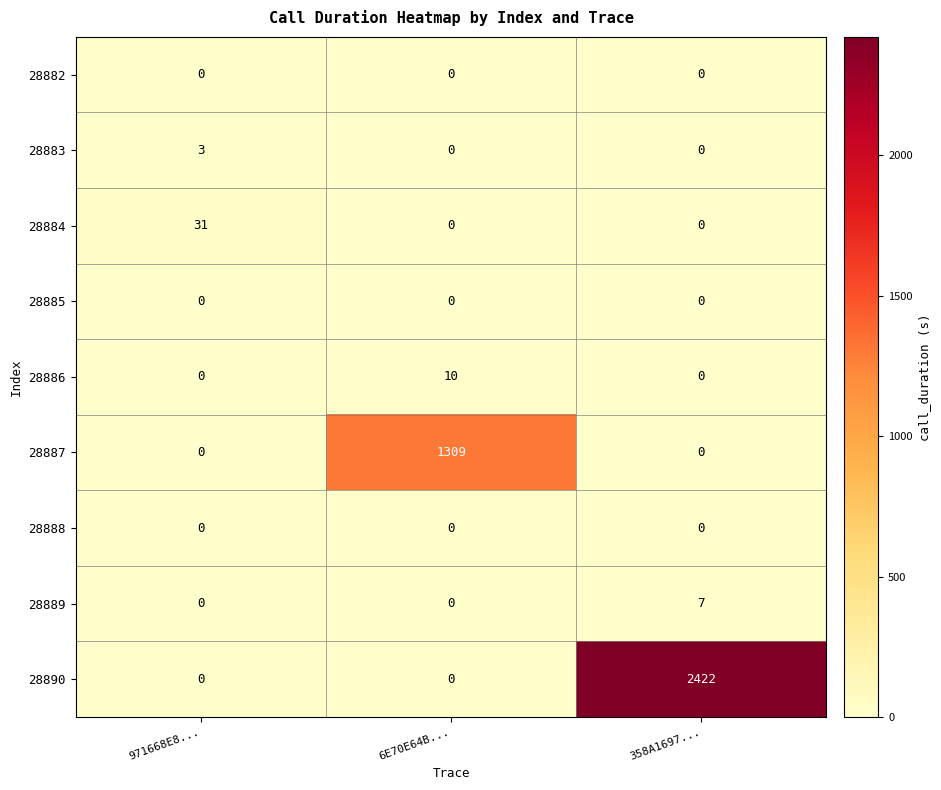

How many 28887 values are between 0 and 1309?

3